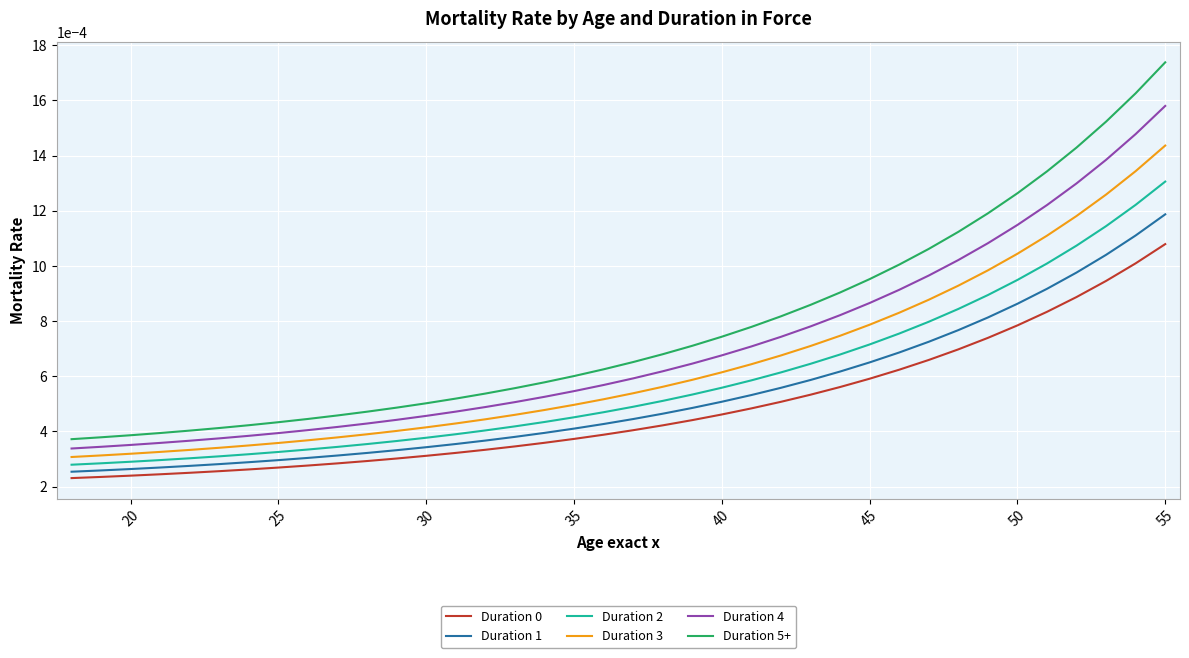

Which series has the widest spread of values?

Duration 5+